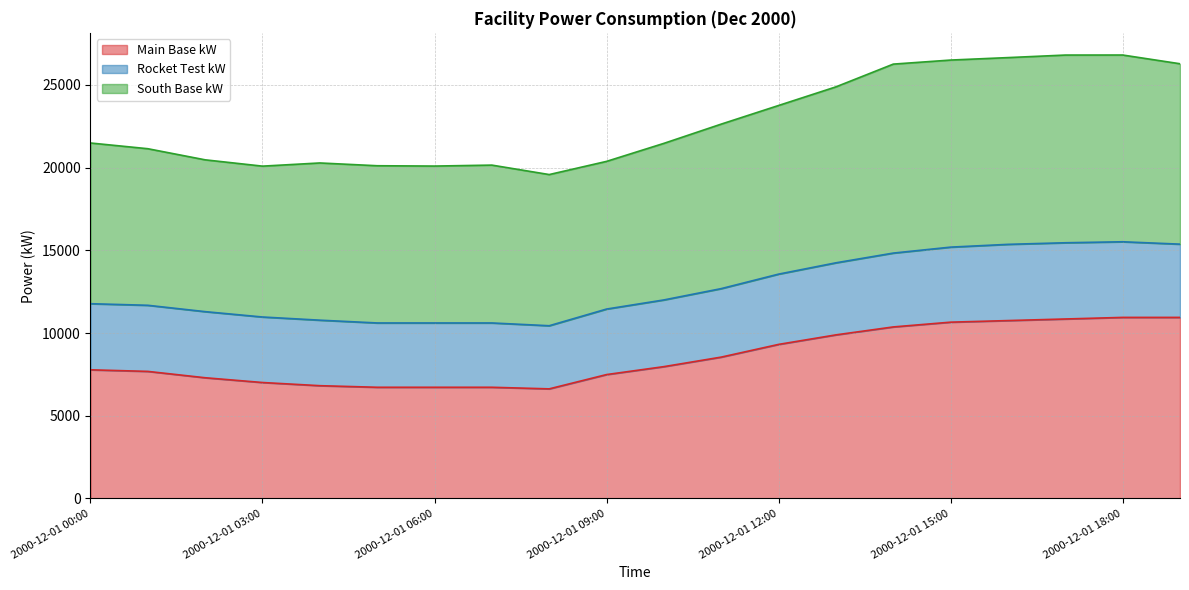

The Main Base kW series shows 10526.4 at 2000-12-01 00:00. True or false?

False